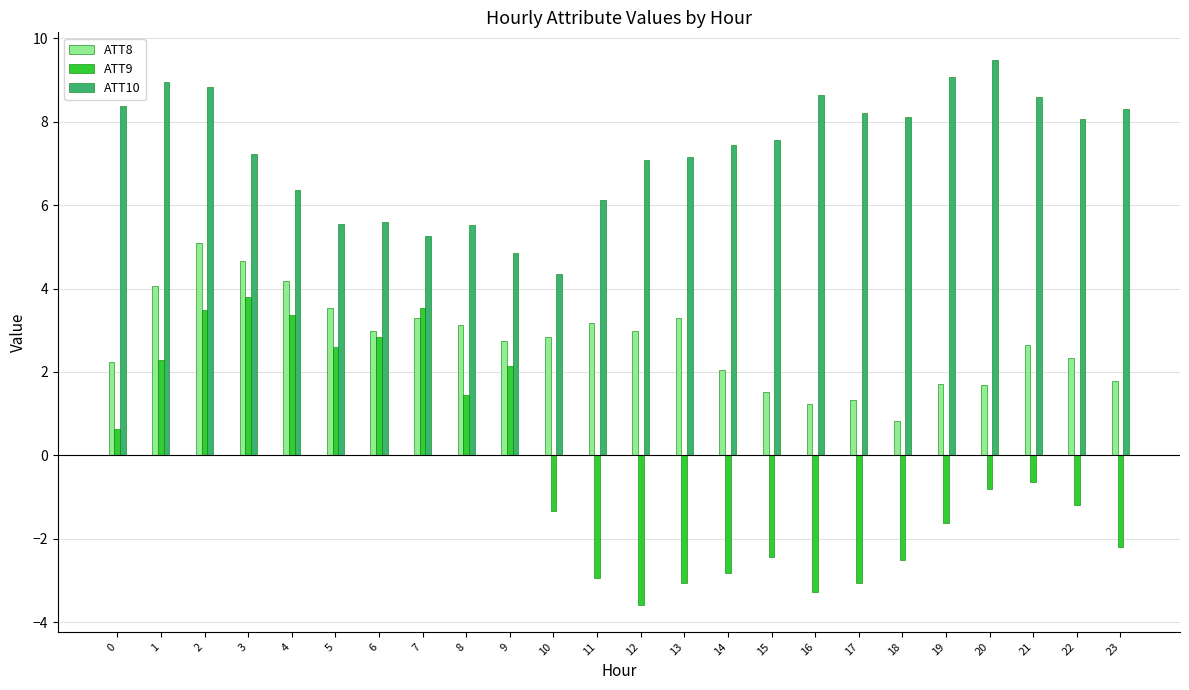

Is the value of ATT9 at 11 greater than the value of ATT10 at 9?

No